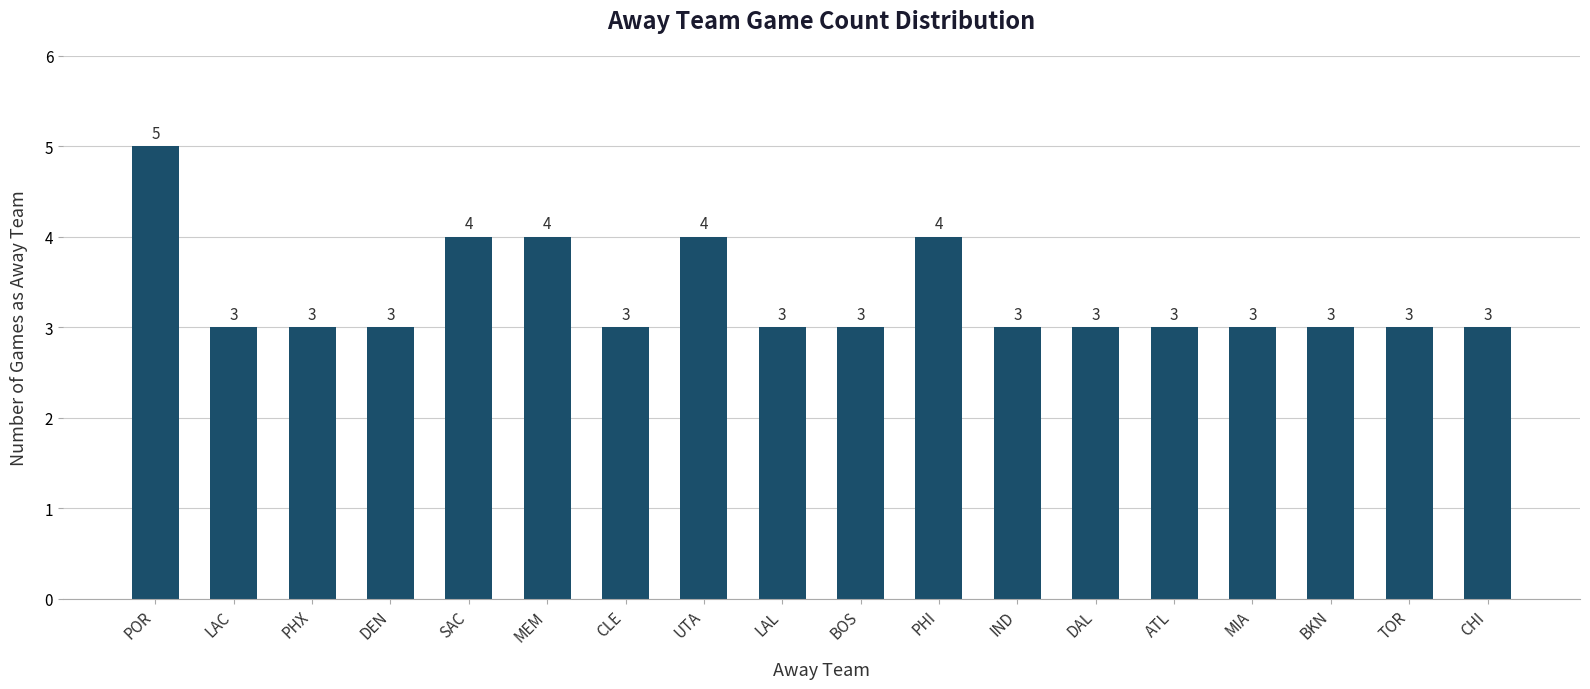

Is it true that the value at LAC is 3?

True